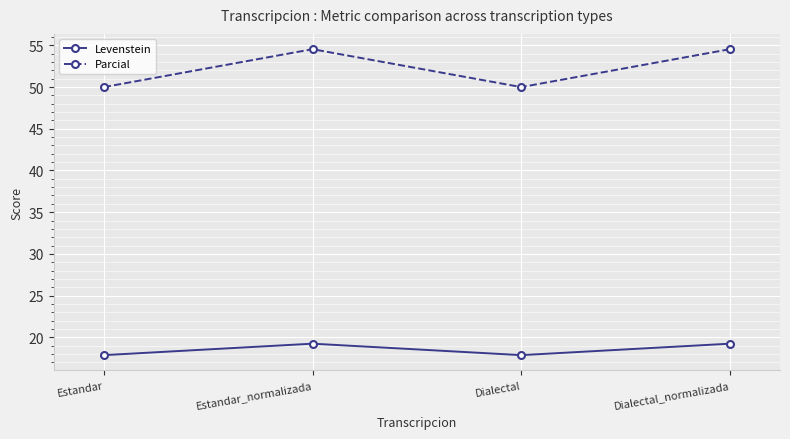

What is the label of the 2nd point from the left?

Estandar_normalizada